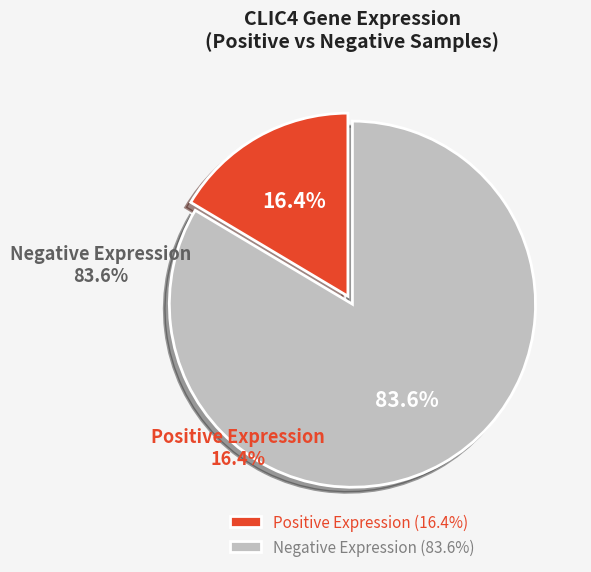

Which slice is the largest?

Negative Expression (83.6%)